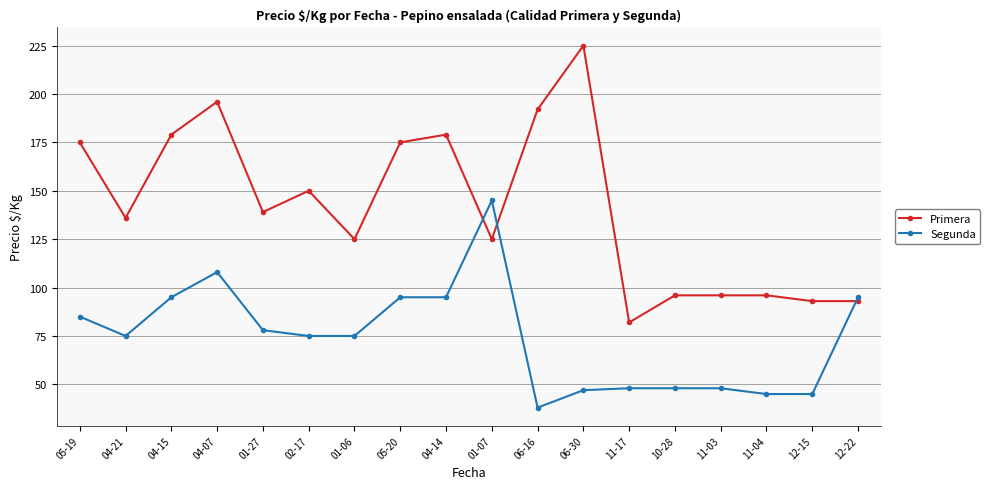

What is the difference between the maximum and minimum values in the Primera series?

143